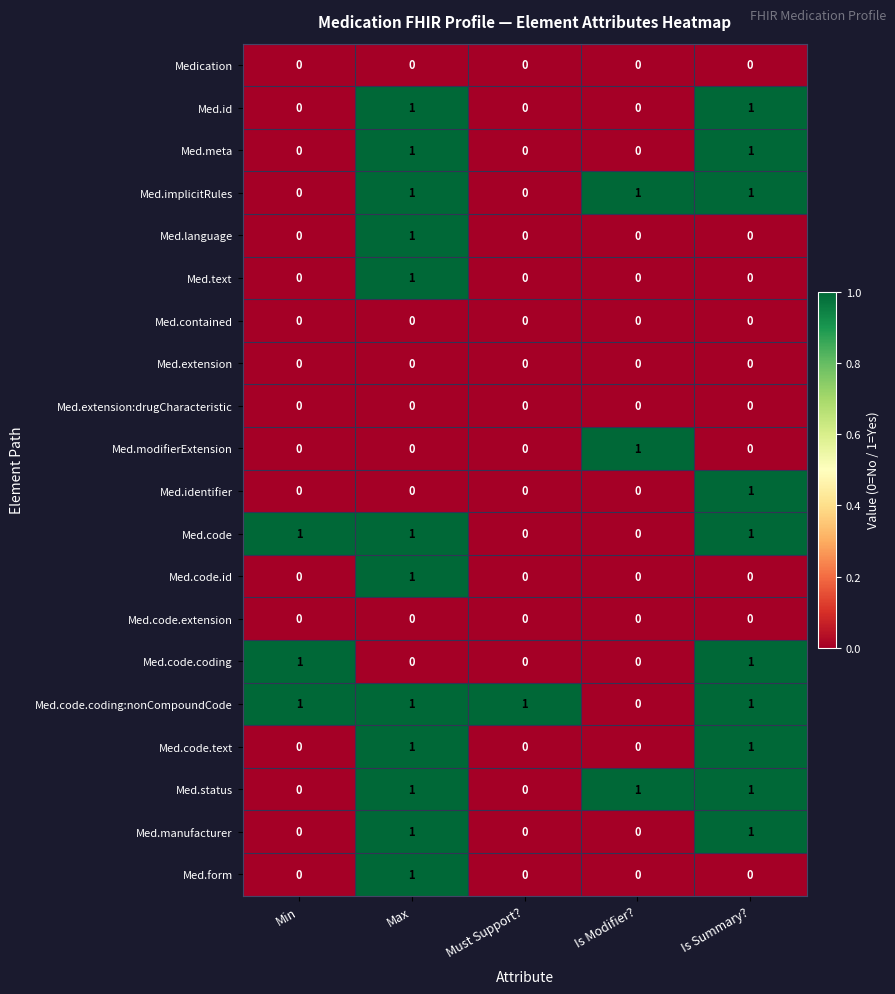

Count the Med.language values in the range 0 to 1.

5